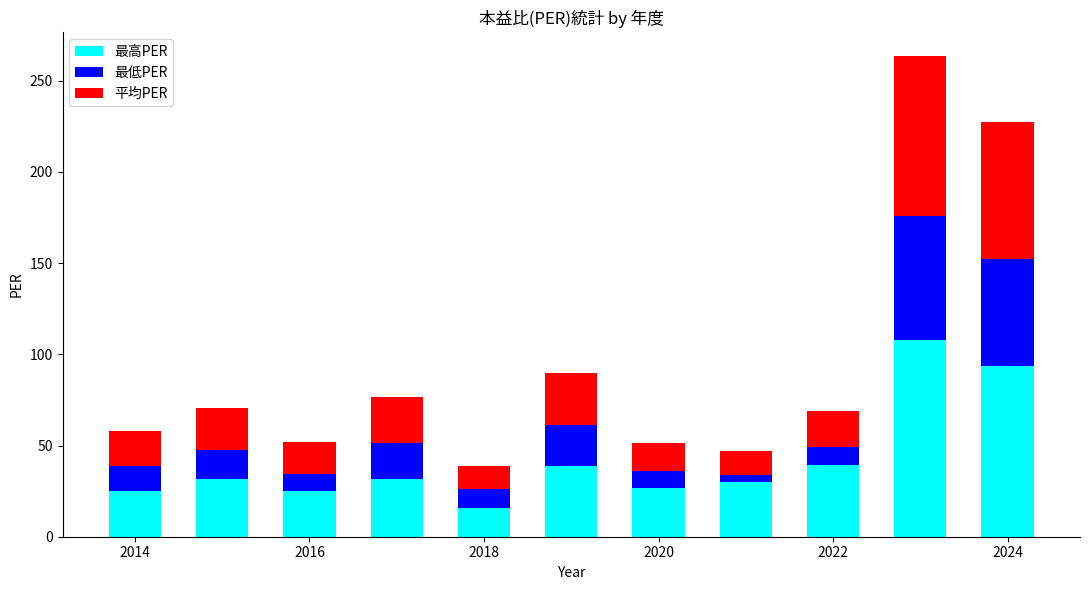

How many distinct data groups are displayed?

3